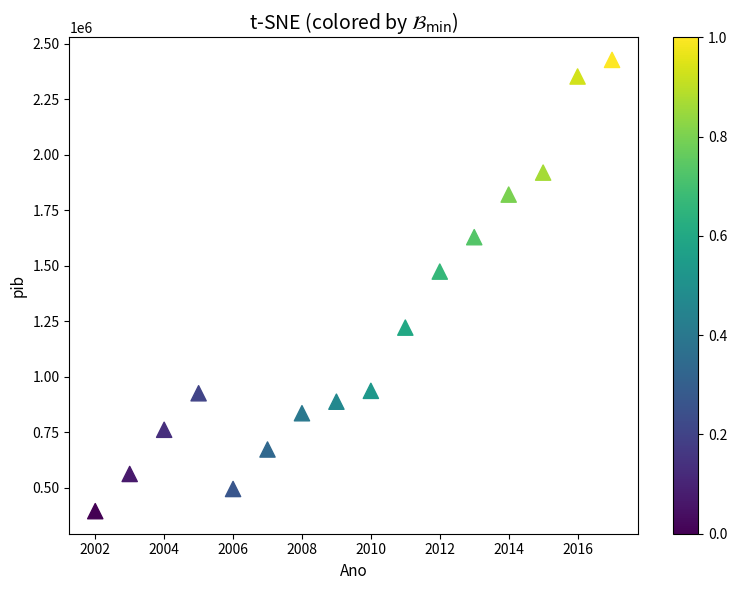

What Y value in the scatter plot is closest to 1411236?

1474008